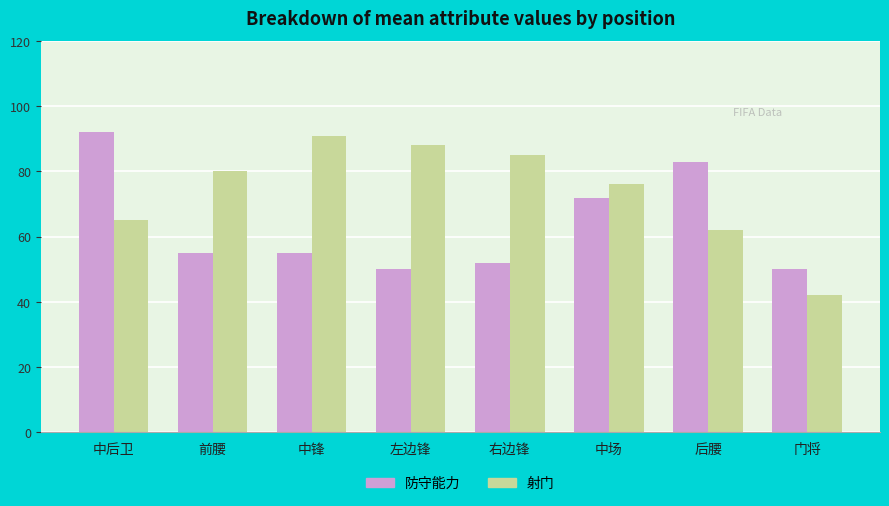

True or false: 射门 has a value of 80 at 前腰.

True